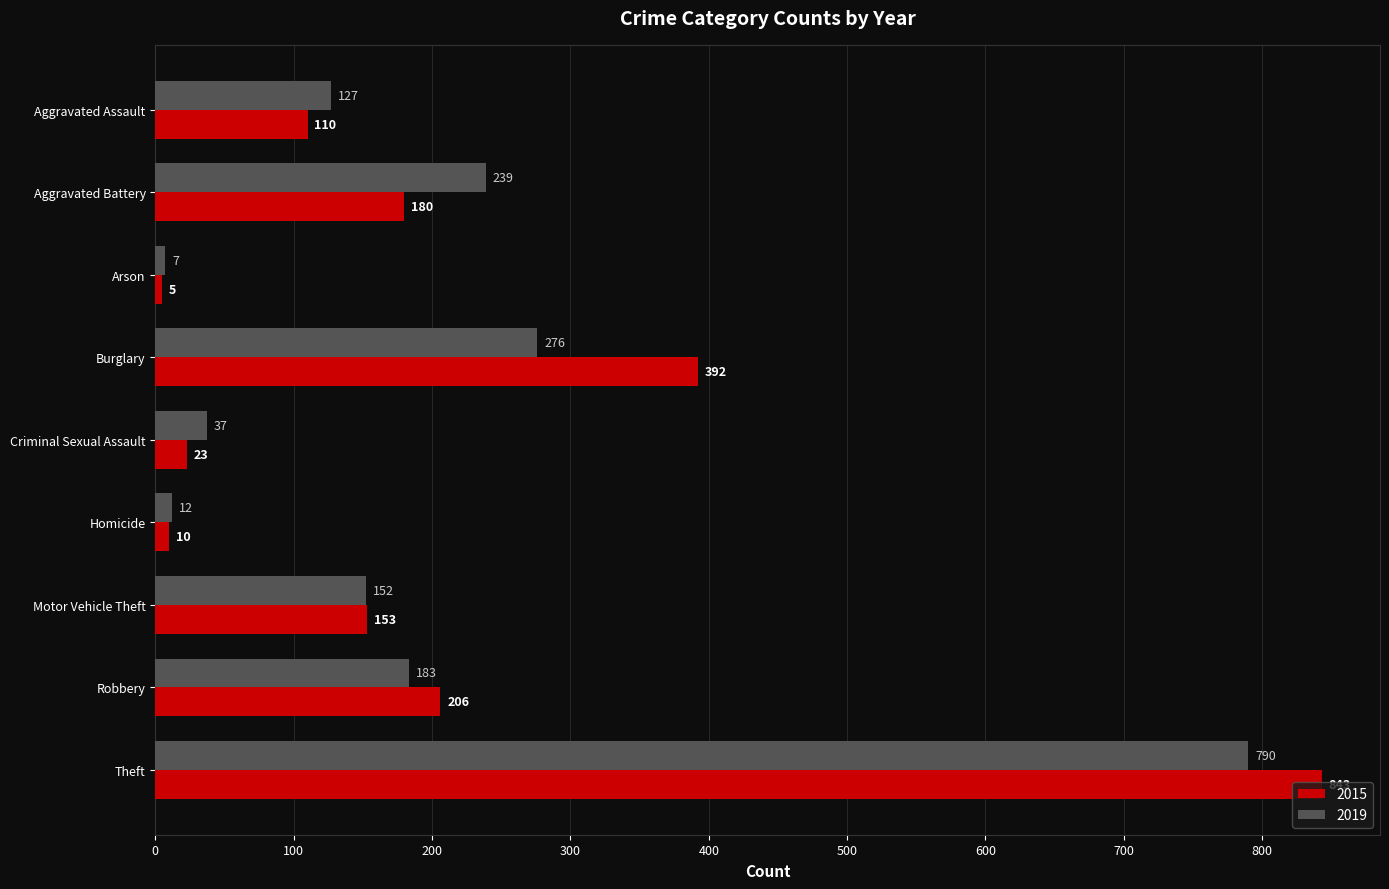

Where is 2019 nearest to the value 398?

Burglary